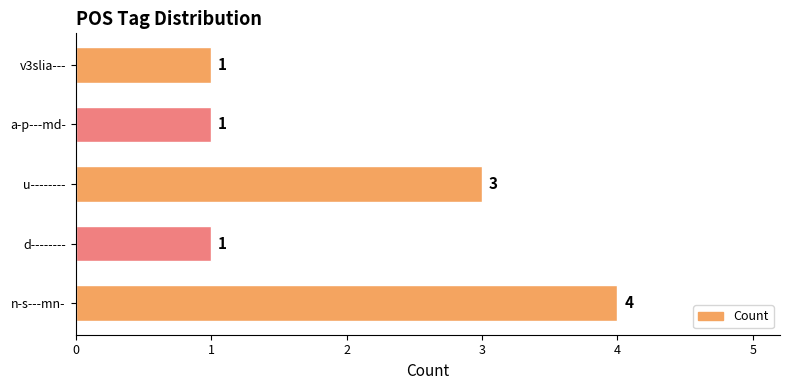

How many categories are shown in the chart?

5